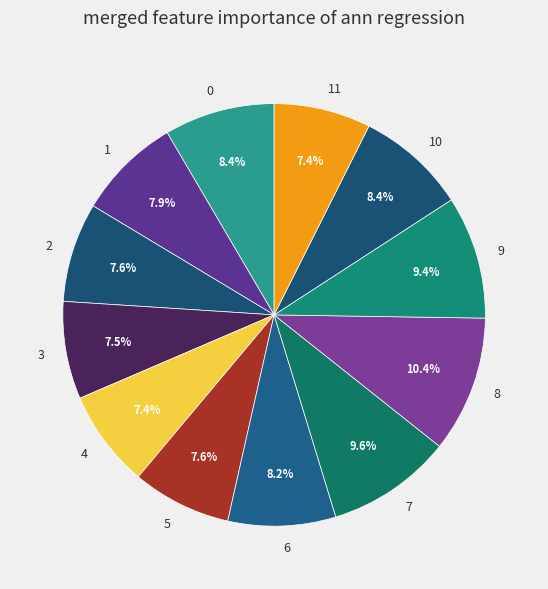

Is there a majority slice in this chart?

No